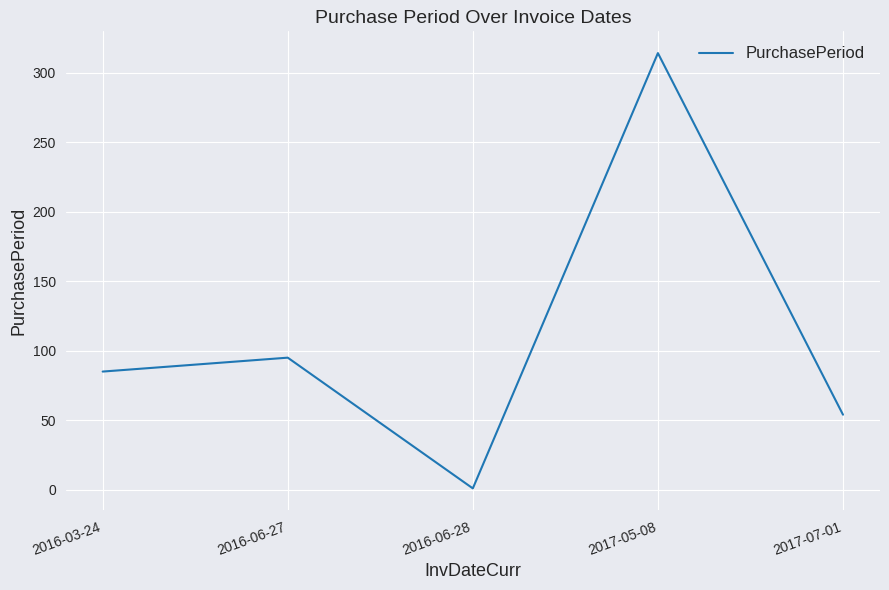

Does the chart have visible grid lines?

Yes